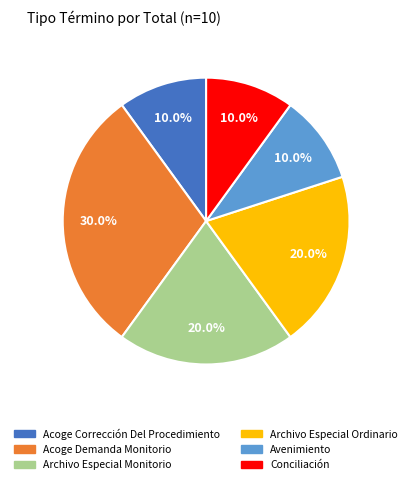

Count the number of slices in the pie.

6